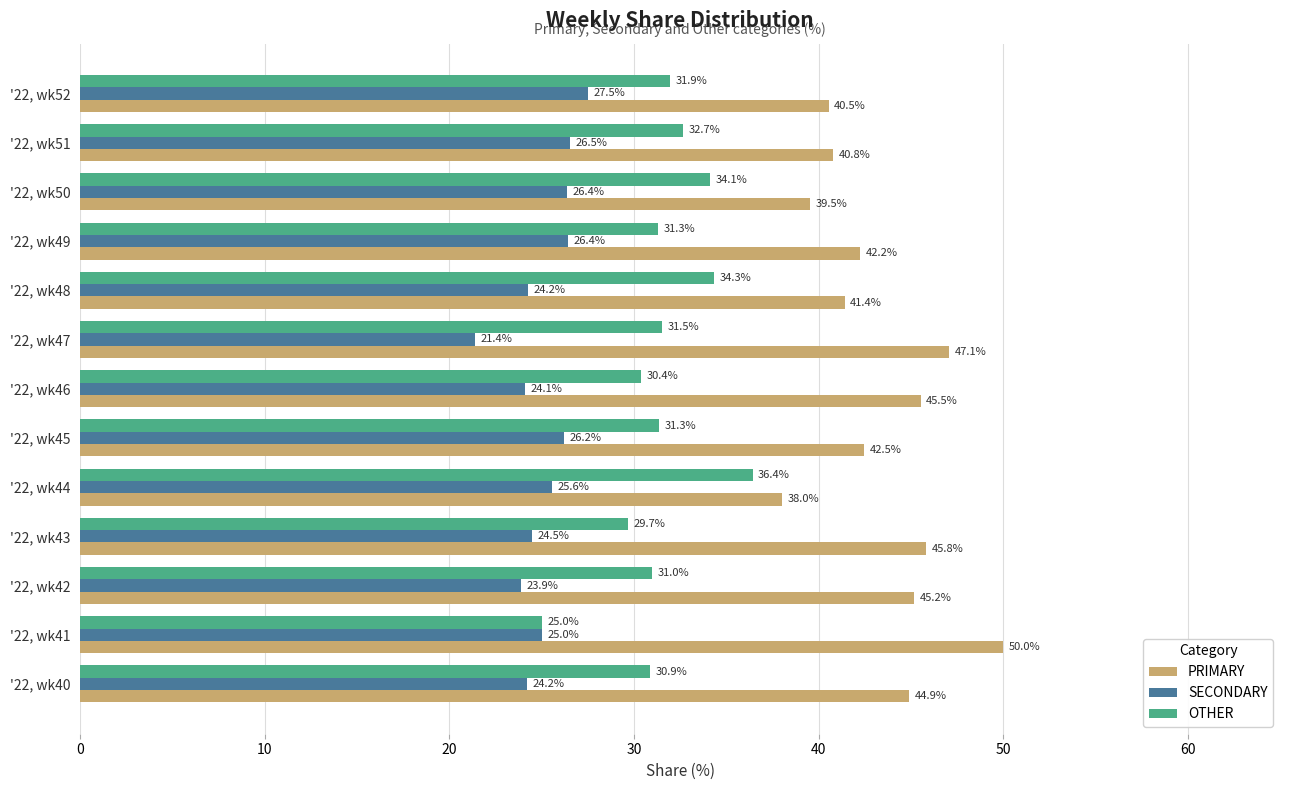

What is the difference between the maximum and minimum values in the SECONDARY series?

6.1